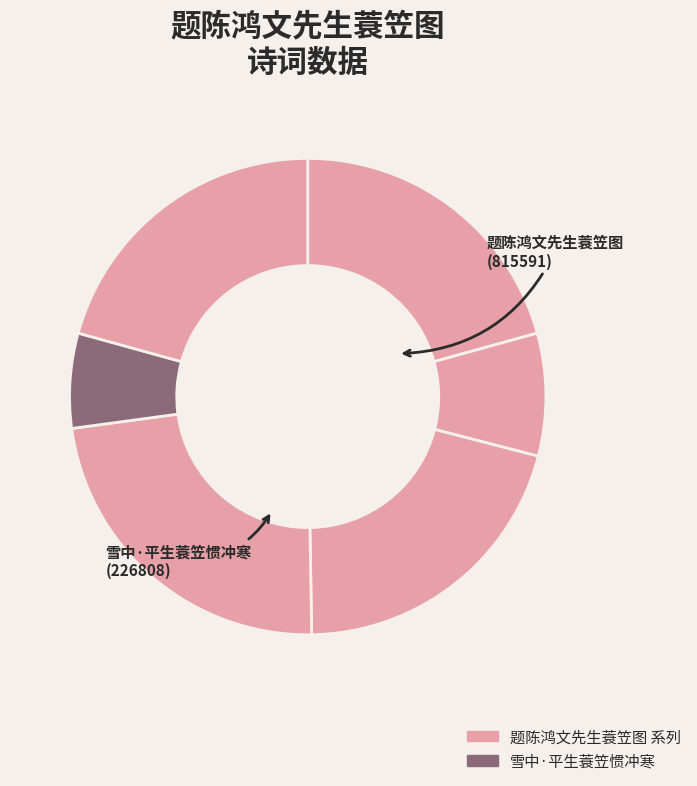

Count the number of slices in the pie.

6